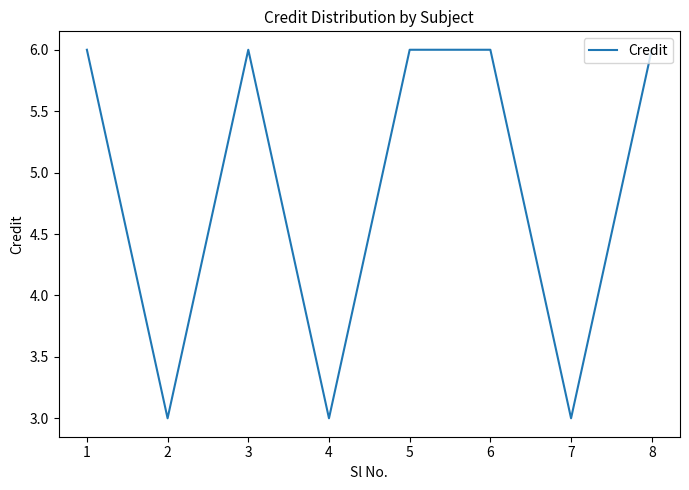

How many values are below 6?

3